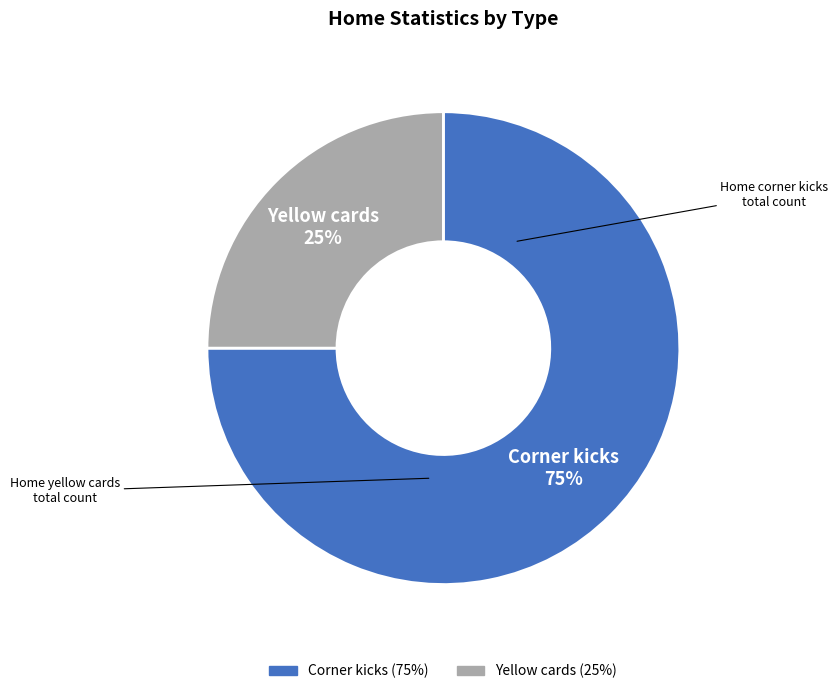

What is the ratio of the value at Corner kicks to the value at Yellow cards?

3.0